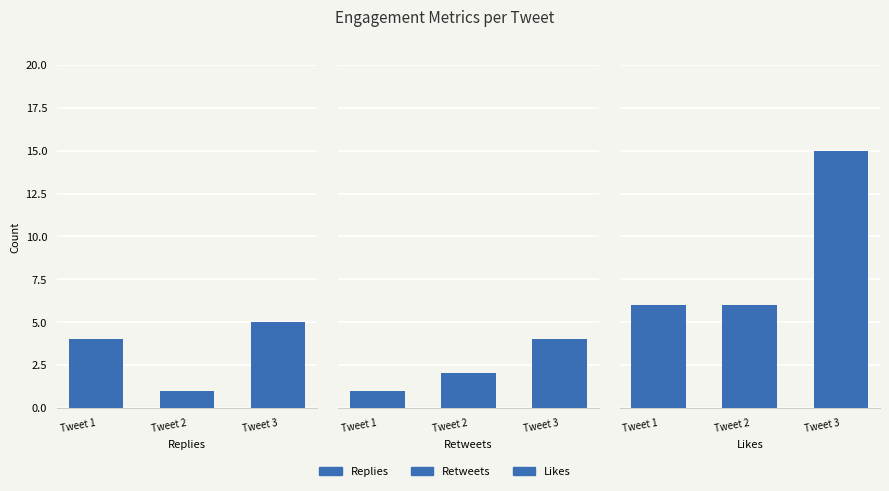

Reading left to right, what are all the values shown in this chart?

Replies: 4	1	5
Retweets: 1	2	4
Likes: 6	6	15